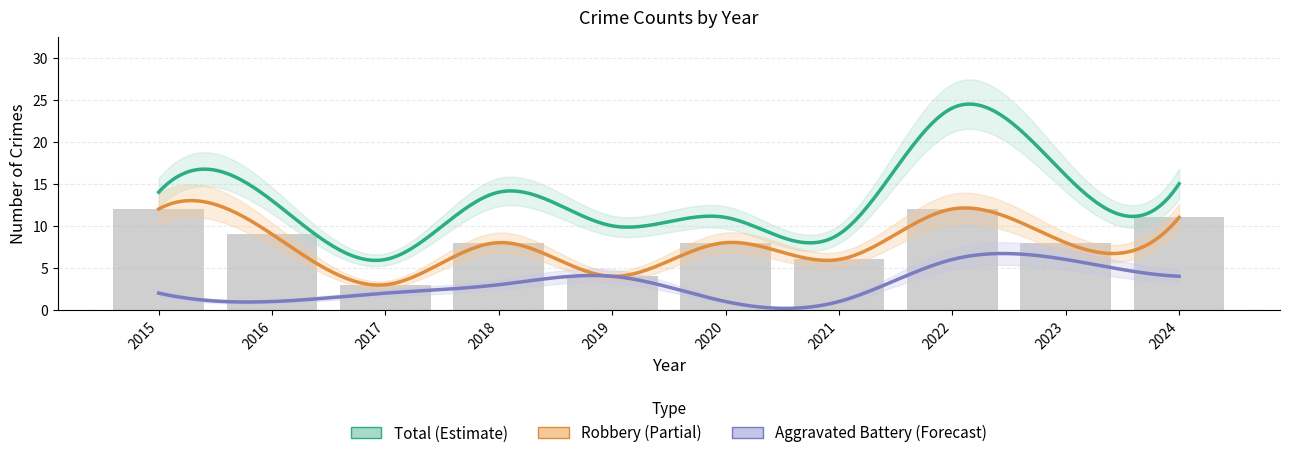

Reading left to right, what are all the values shown in this chart?

Robbery: 12	9	3	8	4	8	6	12	8	11
Aggravated Battery: 2	1	2	3	4	1	1	6	6	4
Total: 14	13	6	14	10	11	9	24	16	15